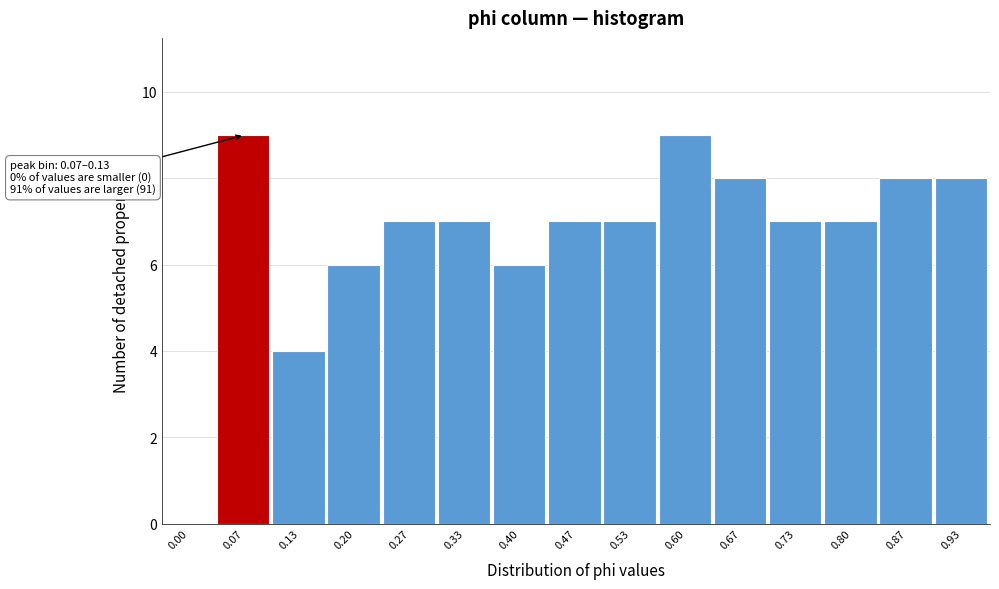

Reading left to right, transcribe all the data shown in this chart.

0.00=0	0.07=9	0.13=4	0.20=6	0.27=7	0.33=7	0.40=6	0.47=7	0.53=7	0.60=9	0.67=8	0.73=7	0.80=7	0.87=8	0.93=8